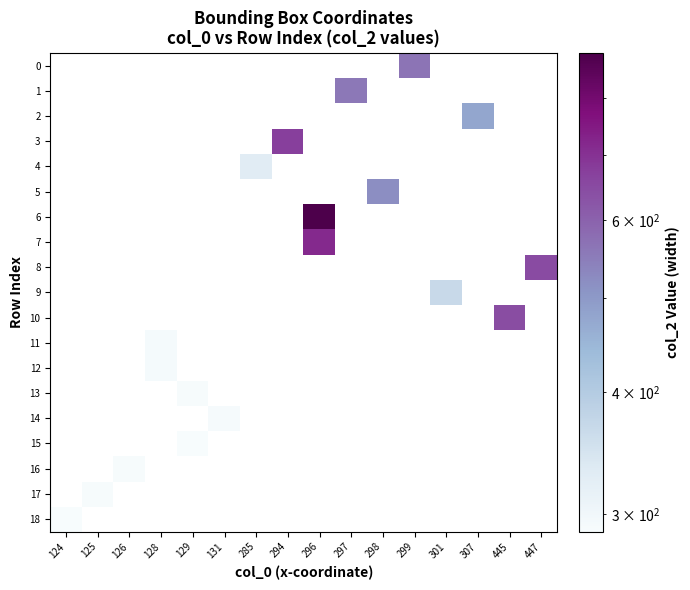

The row_7 series shows 714.0 at 296. True or false?

True